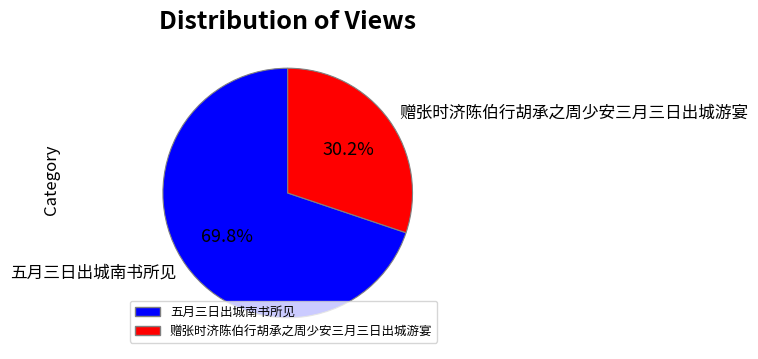

Is there any slice that represents more than half of the pie?

Yes